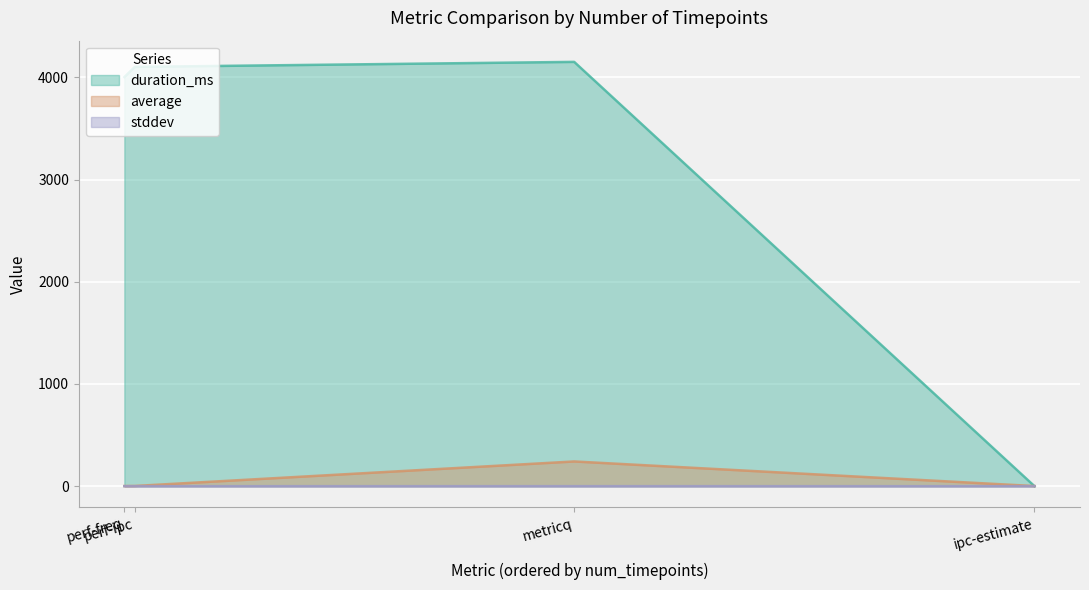

List the series in order of their peak value, lowest first.

stddev, average, duration_ms